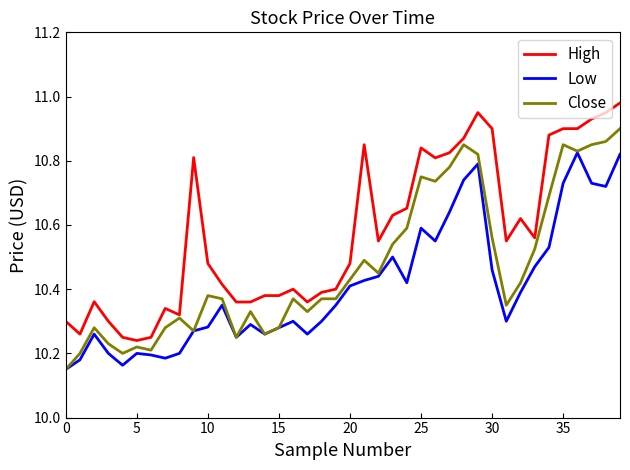

Which series has the largest total across all categories?

High